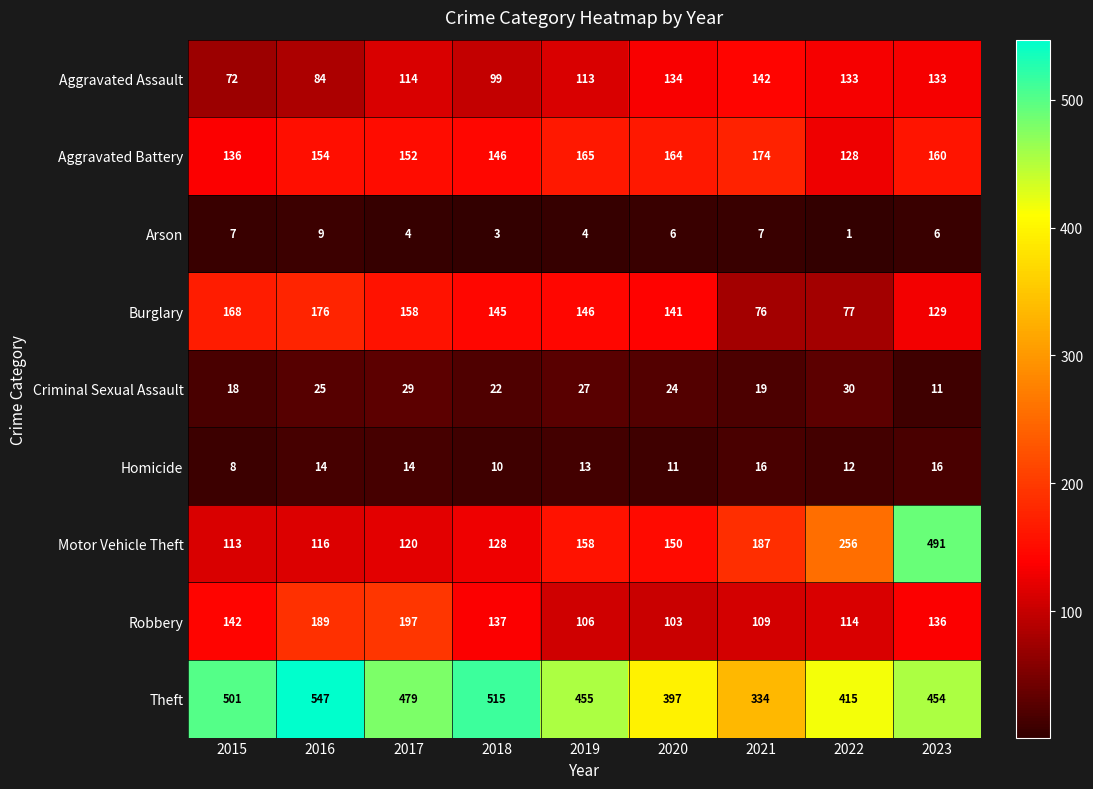

True or false: Criminal Sexual Assault has a value of 24 at 2020.

True